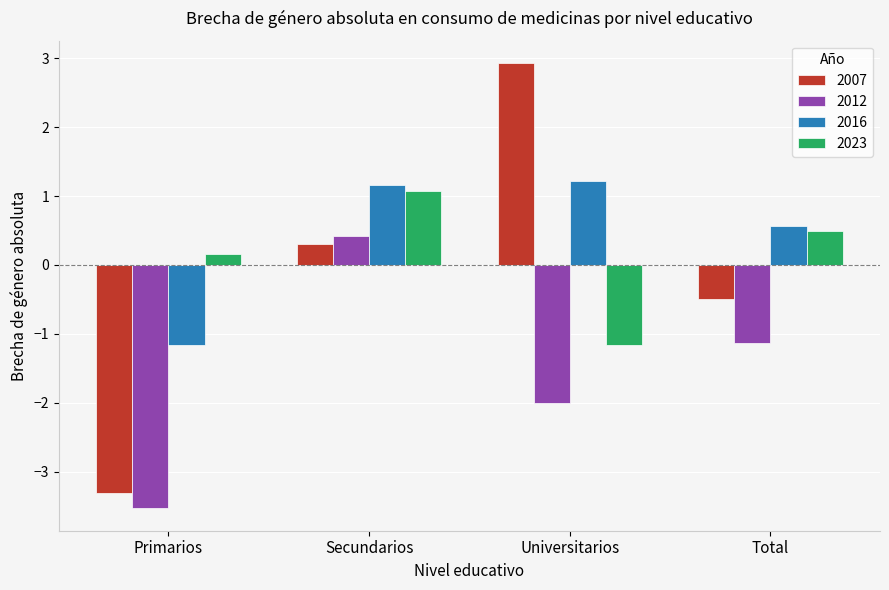

Reading right to left, transcribe all the data shown in this chart.

2007: Total=-0.5	Universitarios=2.9	Secundarios=0.3	Primarios=-3.3
2012: Total=-1.1	Universitarios=-2.0	Secundarios=0.4	Primarios=-3.5
2016: Total=0.6	Universitarios=1.2	Secundarios=1.2	Primarios=-1.2
2023: Total=0.5	Universitarios=-1.2	Secundarios=1.1	Primarios=0.2